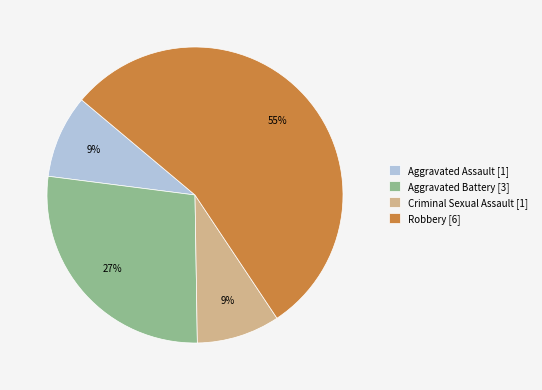

Combined, do Aggravated Battery and Aggravated Assault account for over 50%?

No